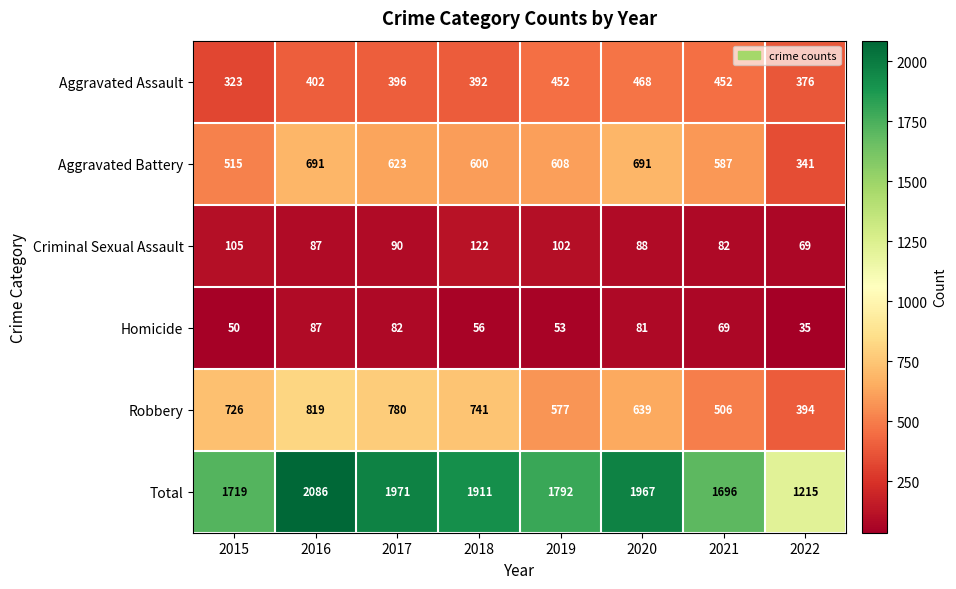

Rank the categories by Robbery value from highest to lowest.

2016, 2017, 2018, 2015, 2020, 2019, 2021, 2022